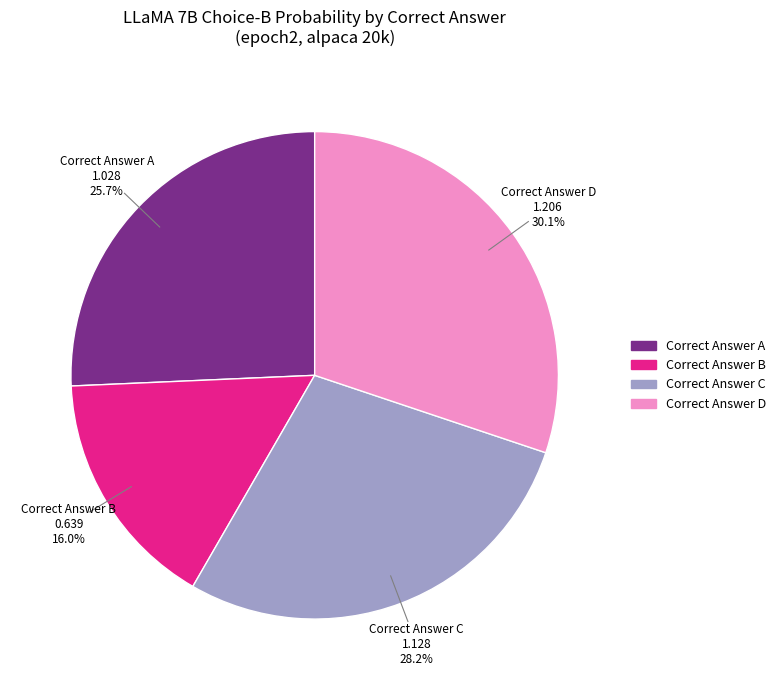

Is there a majority slice in this chart?

No